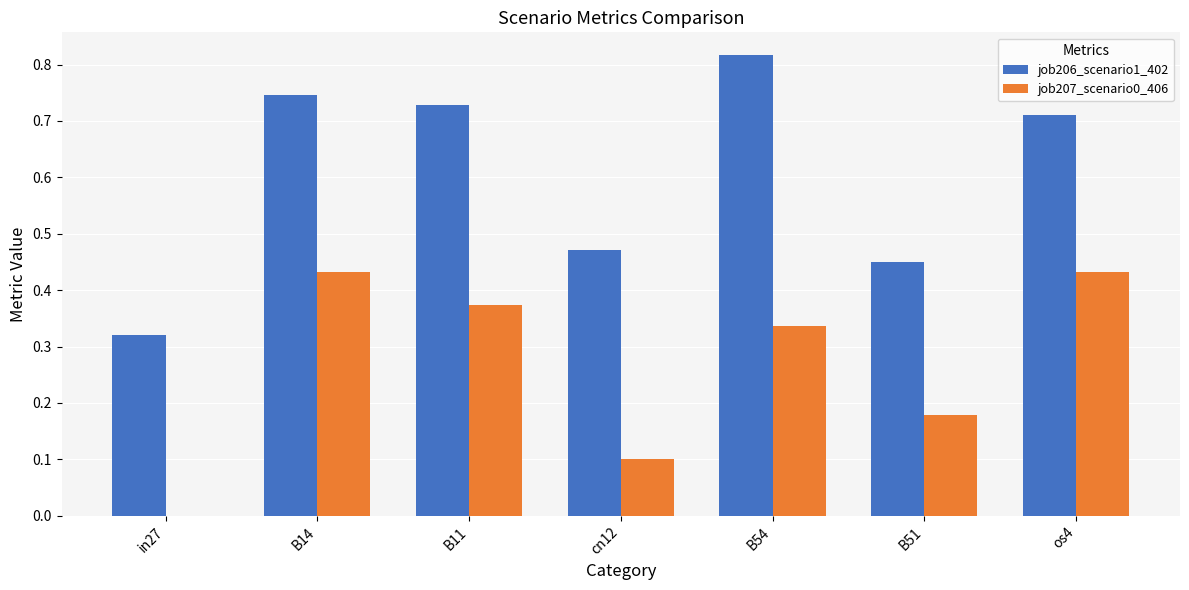

What is the sum of the job206_scenario1_402 values at B54 and cn12?

1.3